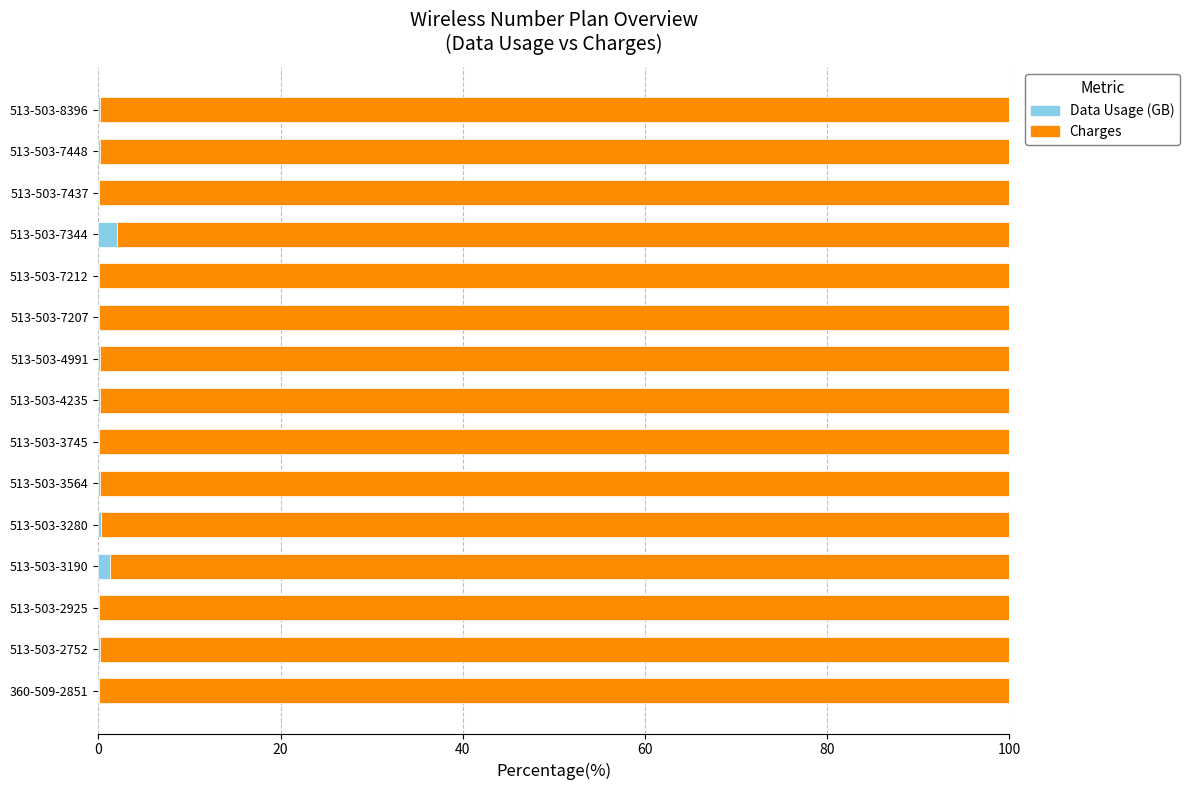

What is the sum of all Data Usage (GB) values?

4.6